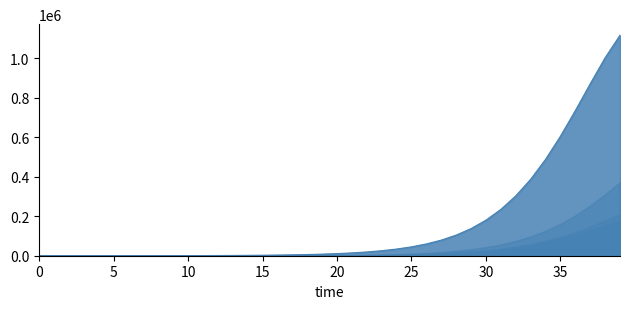

Which series has the largest range (max minus min)?

E1